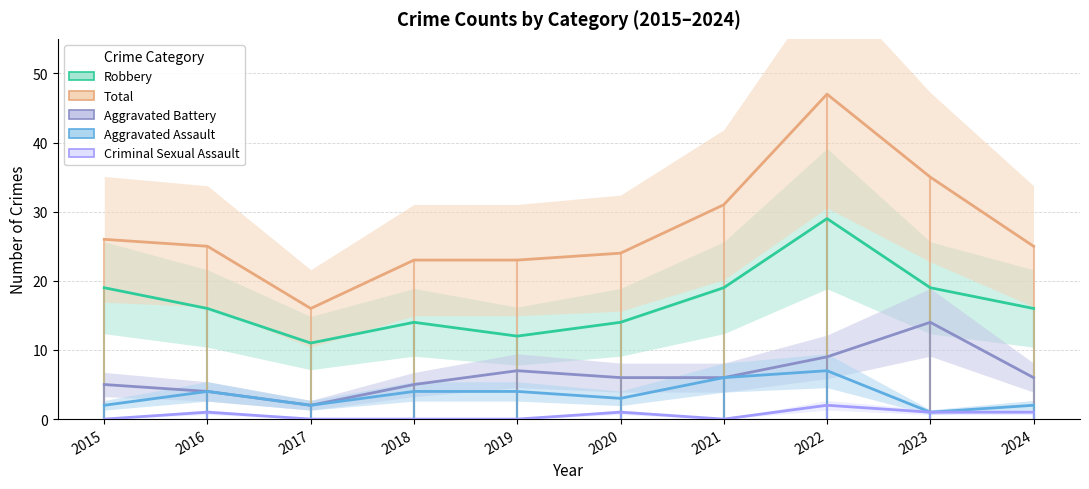

Between 2017 and 2018, which is larger?

2018